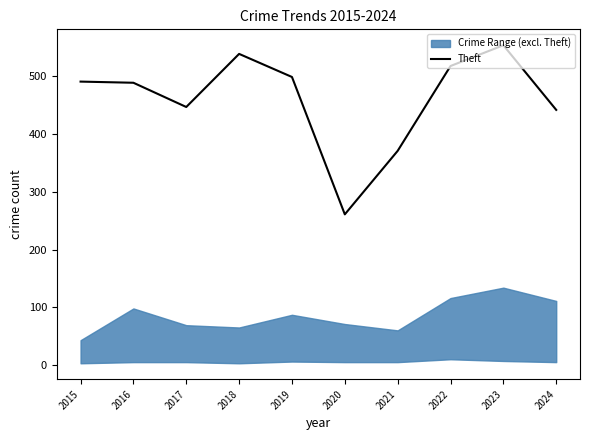

What is the value of the 8th point from the left?

518